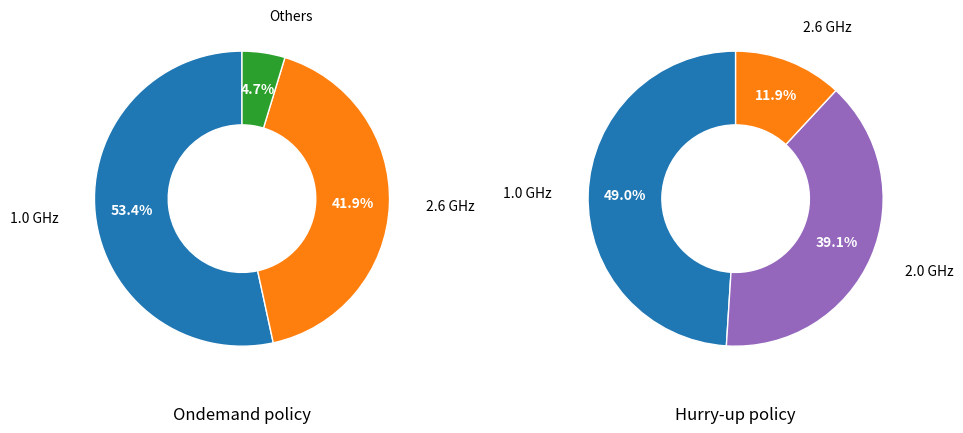

The 6 slice represents 16% of the pie. True or false?

False